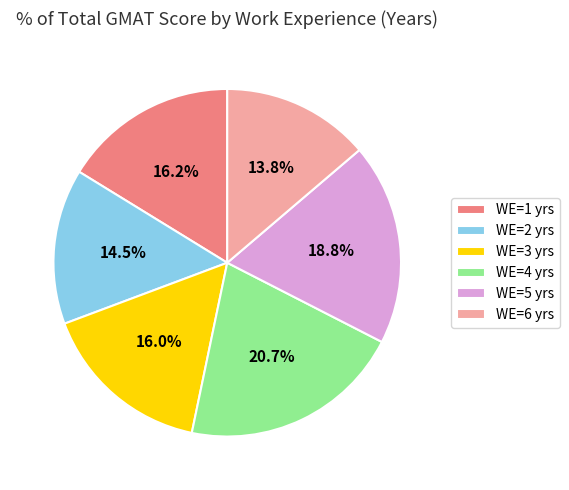

Is there any slice that represents more than half of the pie?

No